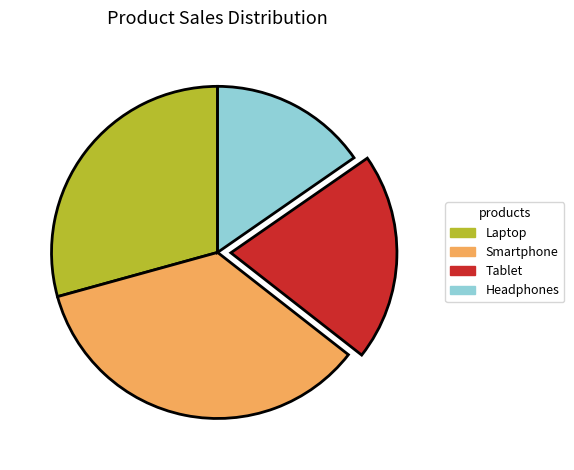

Which slice is the largest?

Smartphone